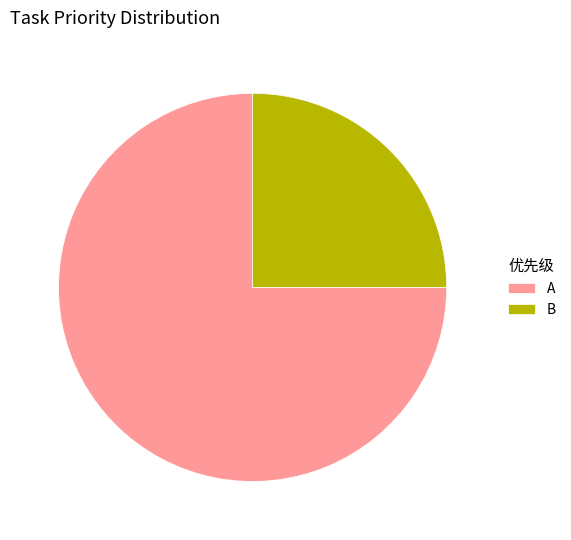

How many segments does this pie chart have?

2